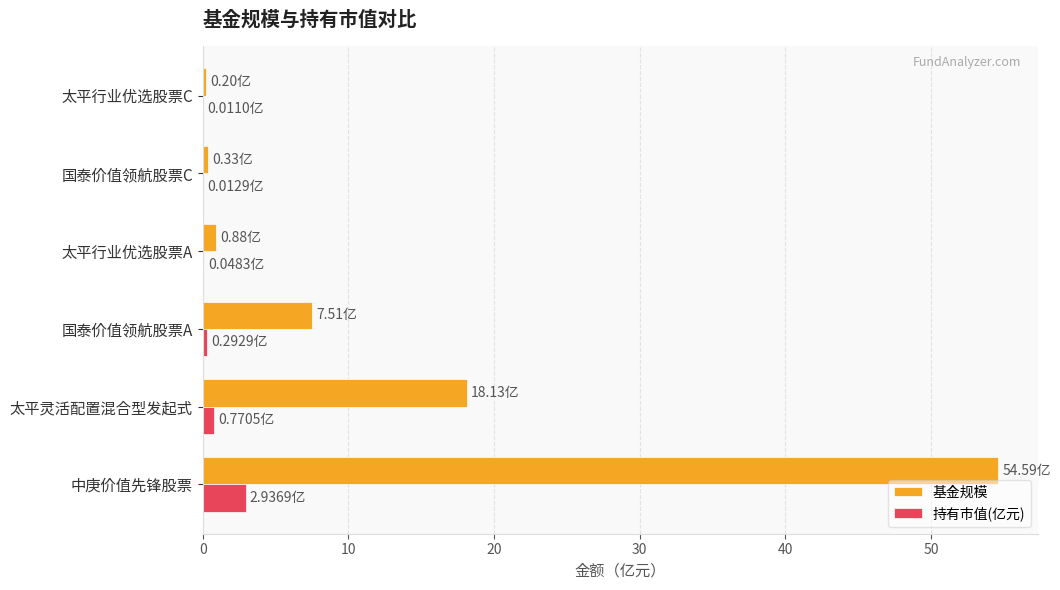

Is the value of 持有市值(亿元) at 中庚价值先锋股票 greater than the value of 基金规模 at 国泰价值领航股票C?

Yes